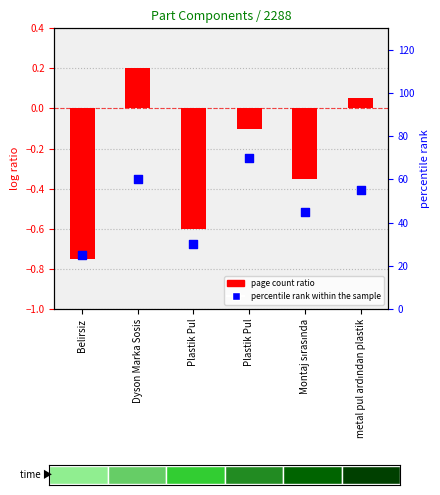

Is the value of page count ratio at Plastik Pul greater than the value of percentile rank within the sample at Plastik Pul?

No